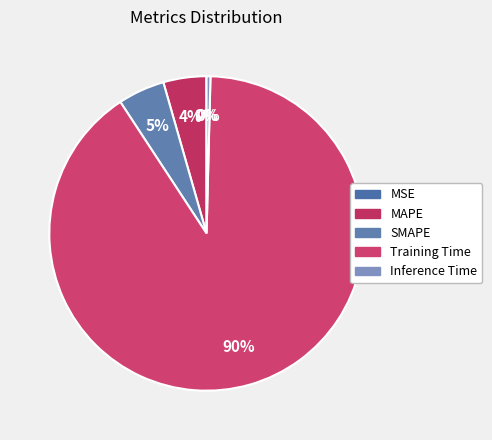

What is the majority slice?

Training Time